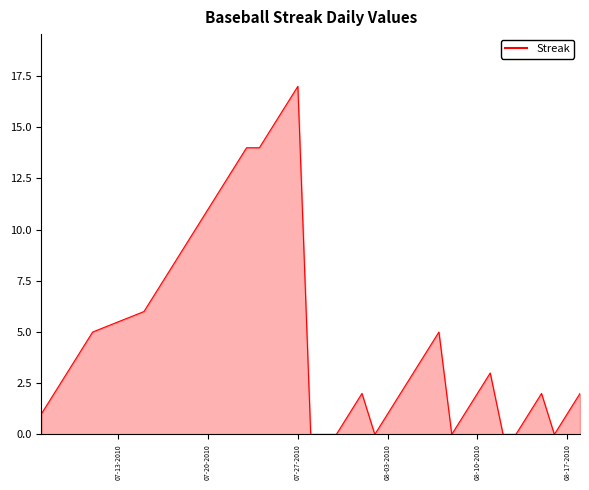

What is the greatest value displayed?

17